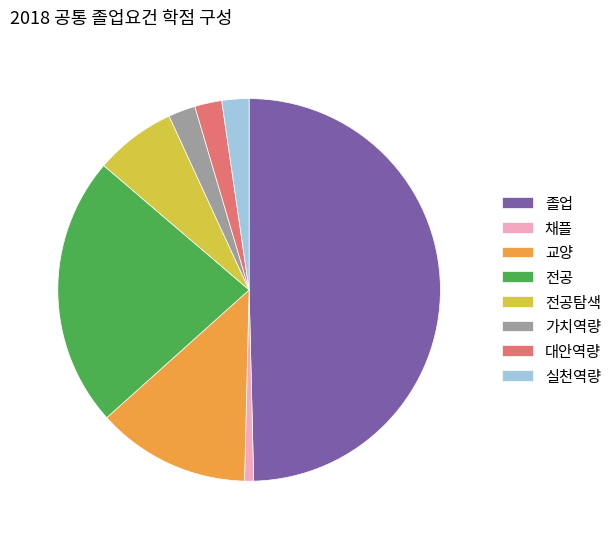

Count the number of slices in the pie.

8